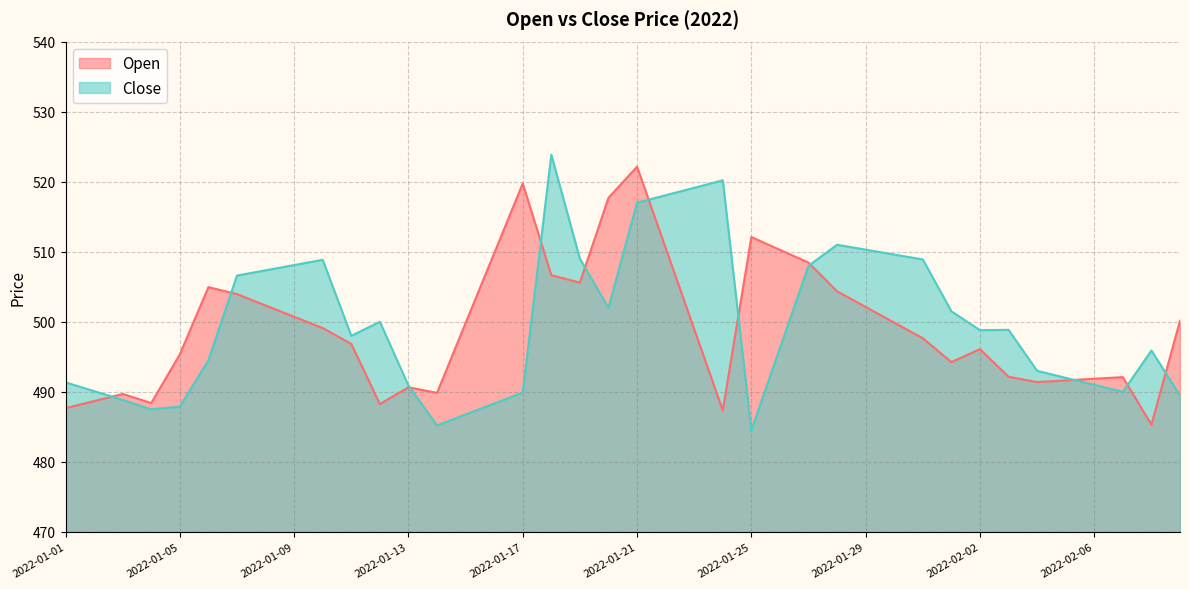

At which label does Close first exceed 498?

2022-01-07